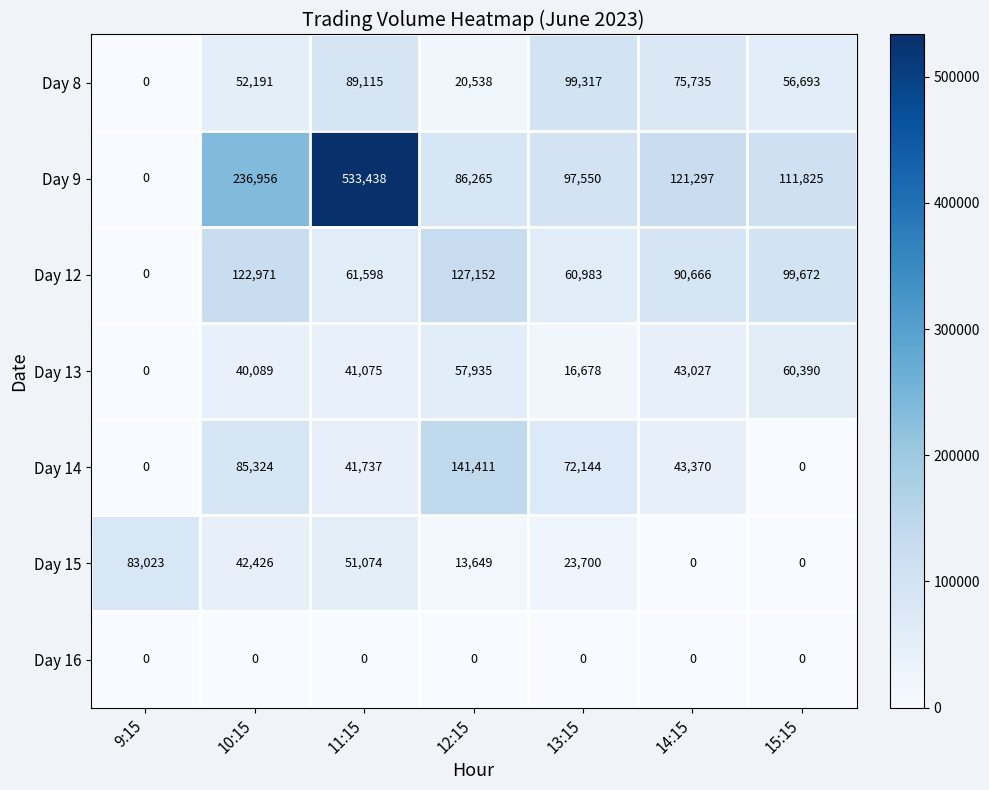

At which label is Day 8 closest to 49658?

10:15